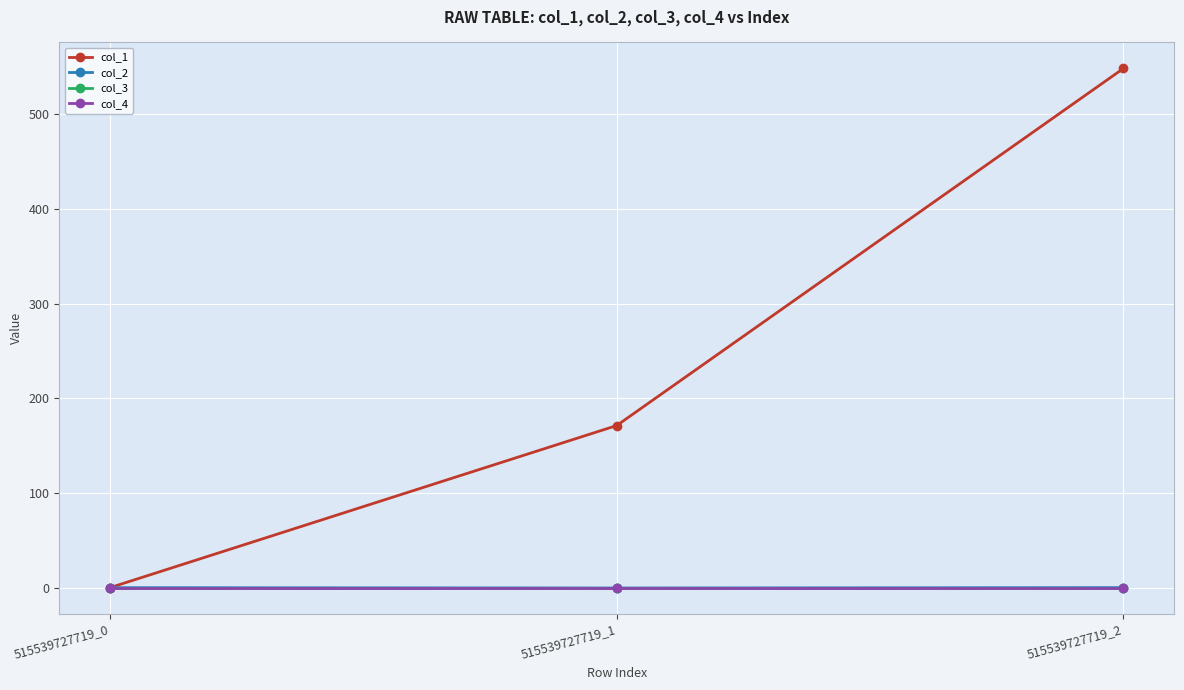

Does the chart have visible grid lines?

Yes